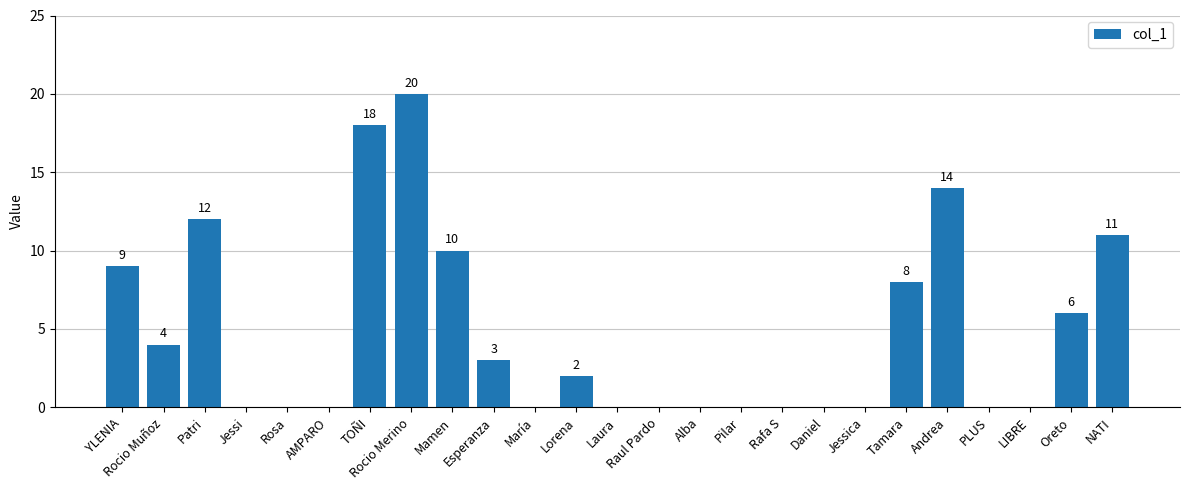

Where is the data nearest to the value 10?

Mamen